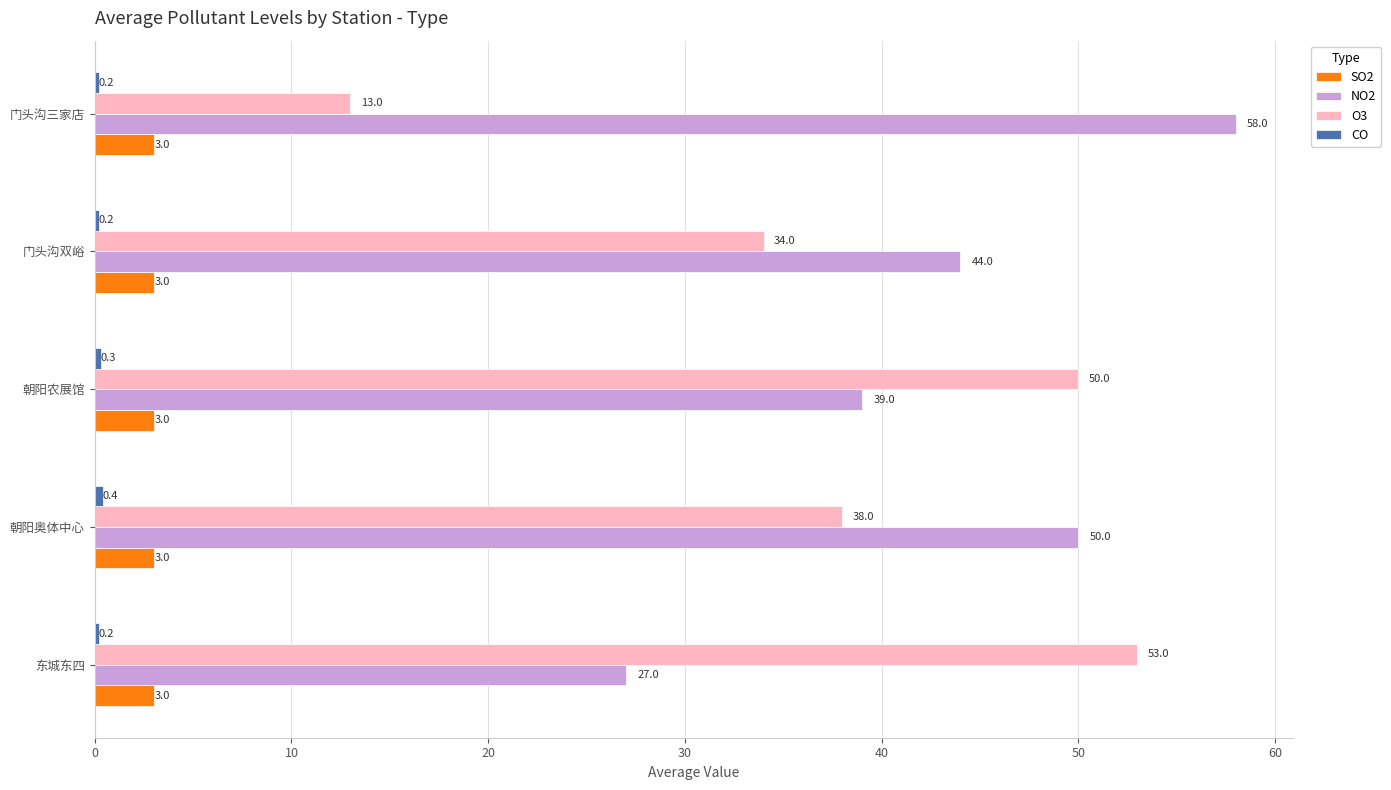

What is the spread (max minus min) of values at 朝阳奥体中心?

49.6